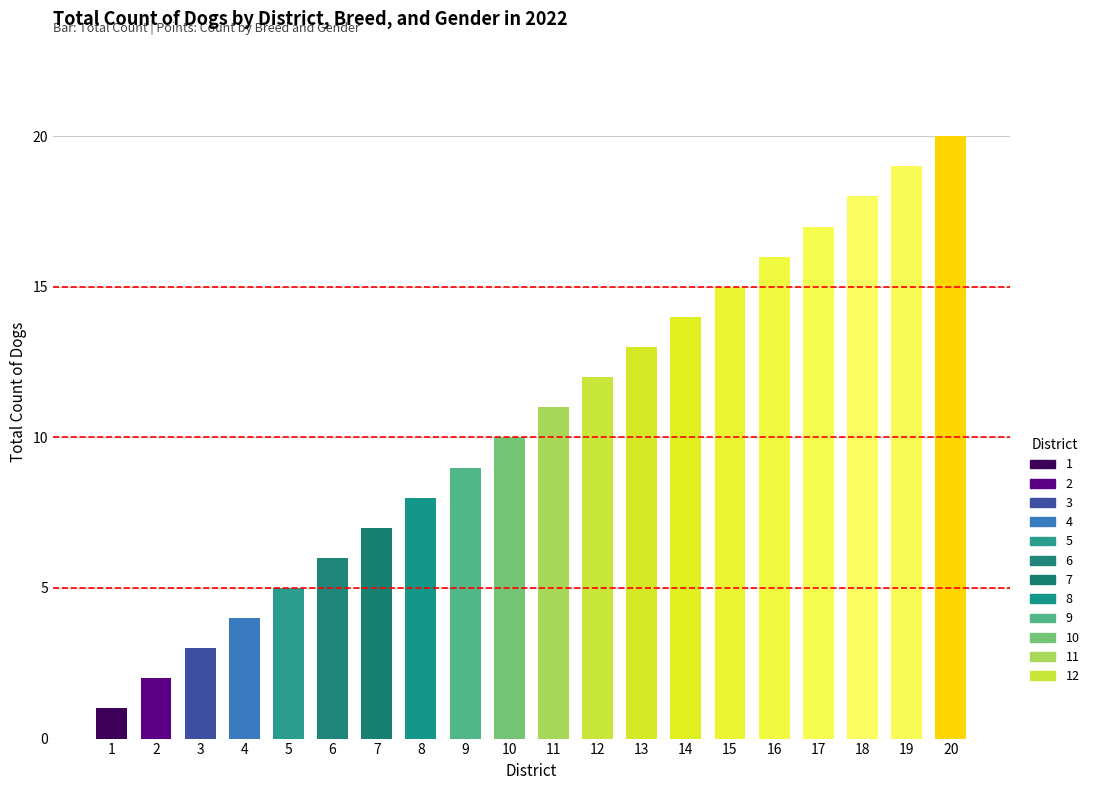

At which category does the chart reach its peak across all series?

20